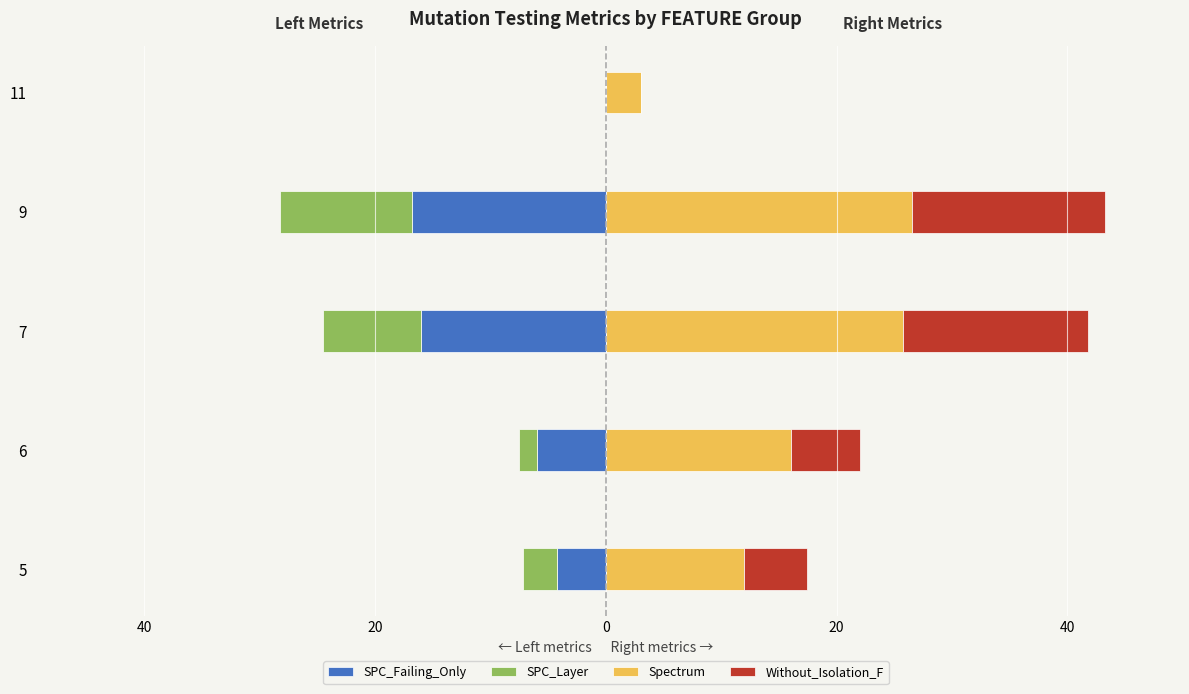

How many bars are there in each group?

4